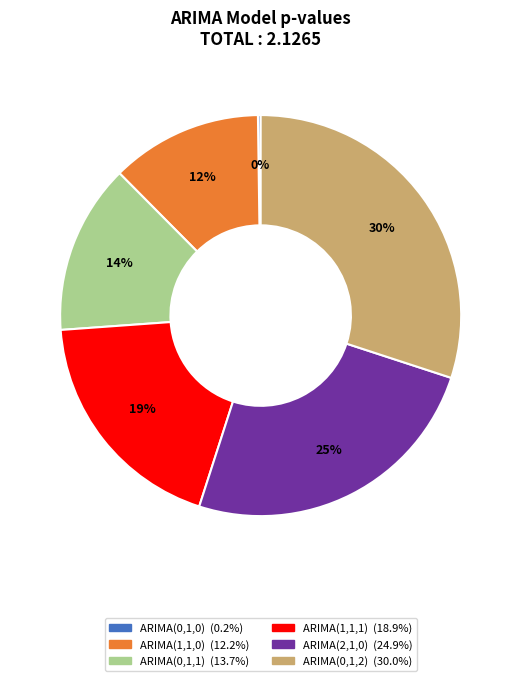

To the nearest percent, what is the difference between the largest and smallest slice percentages?

30%